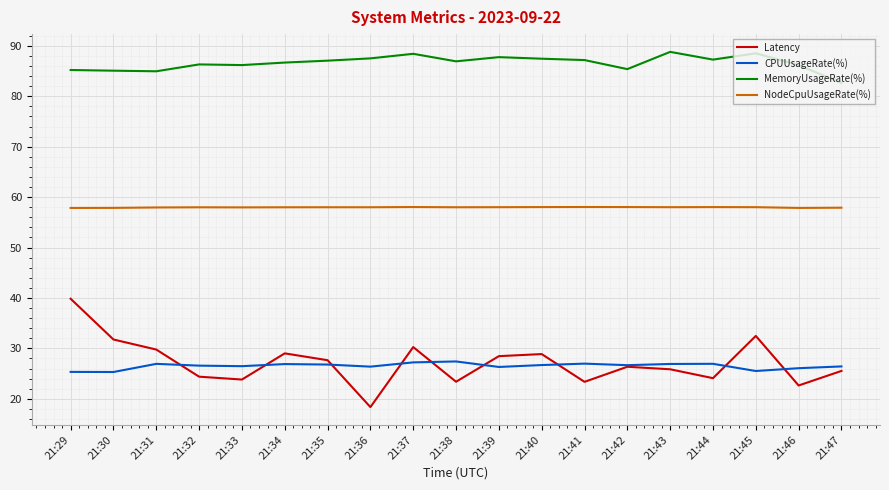

Is it true that NodeCpuUsageRate(%) equals 58.0 at 21:44?

True